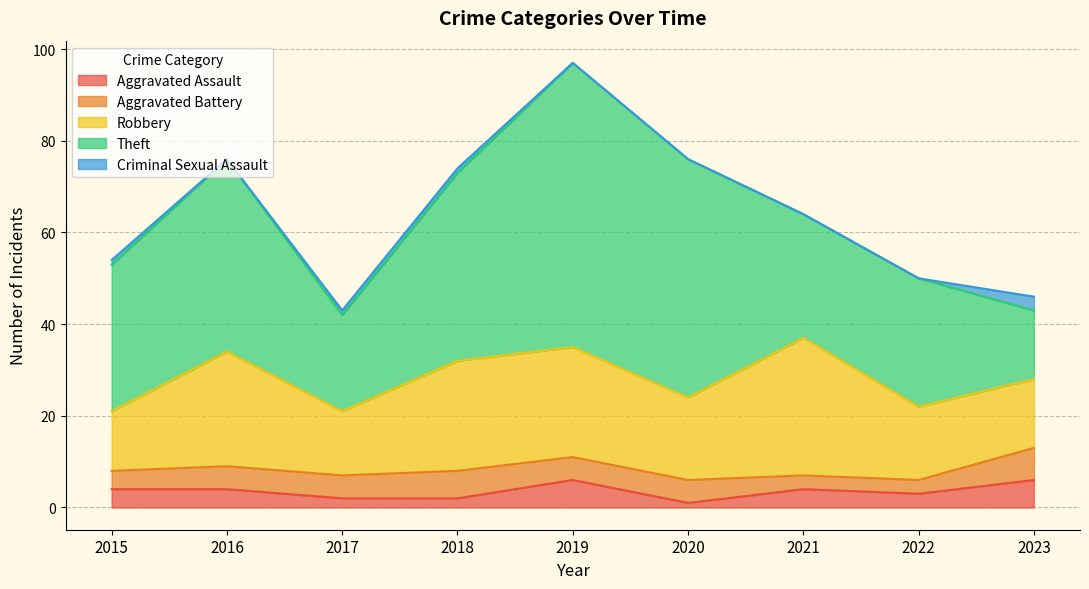

Is it true that Theft equals 28 at 2022?

True